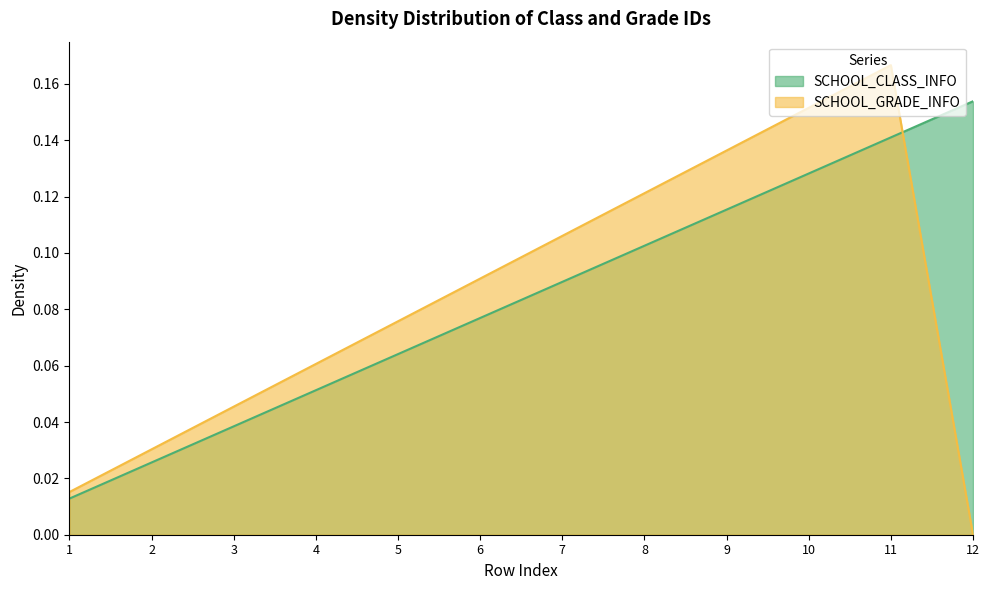

List the labels in order of SCHOOL_GRADE_INFO value, smallest first.

12, 1, 2, 3, 4, 5, 6, 7, 8, 9, 10, 11